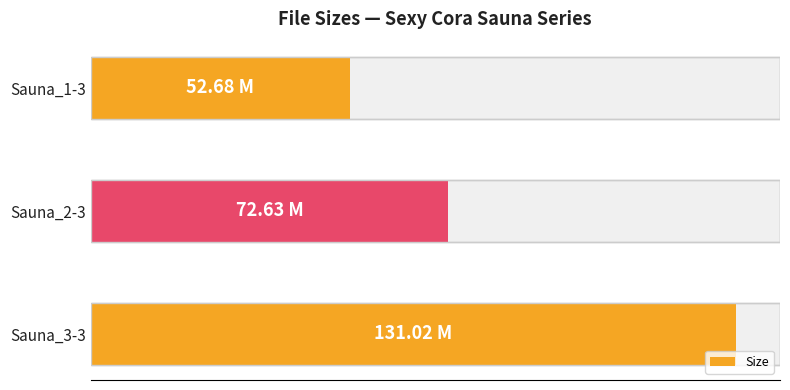

What is the greatest value displayed?

131.0